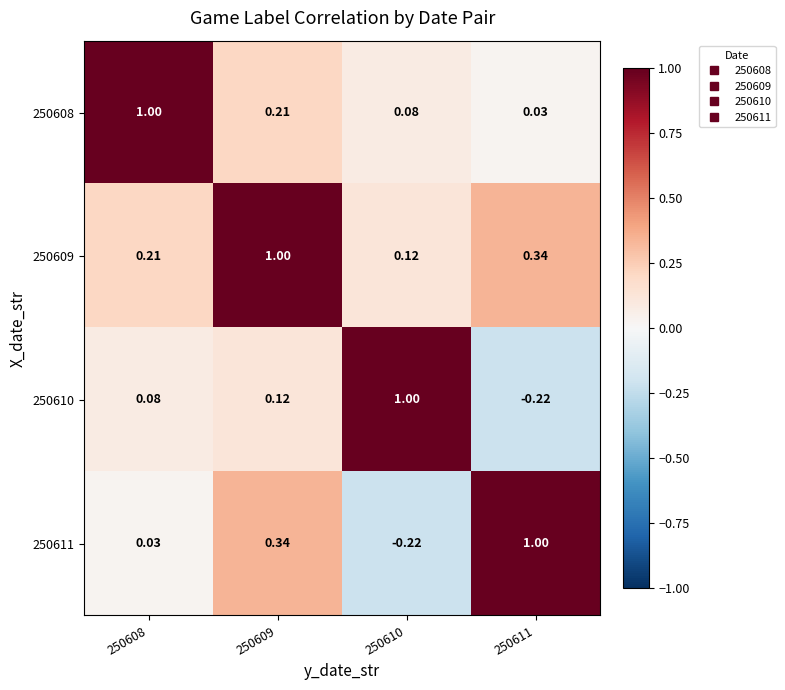

Count the number of data series in this chart.

4